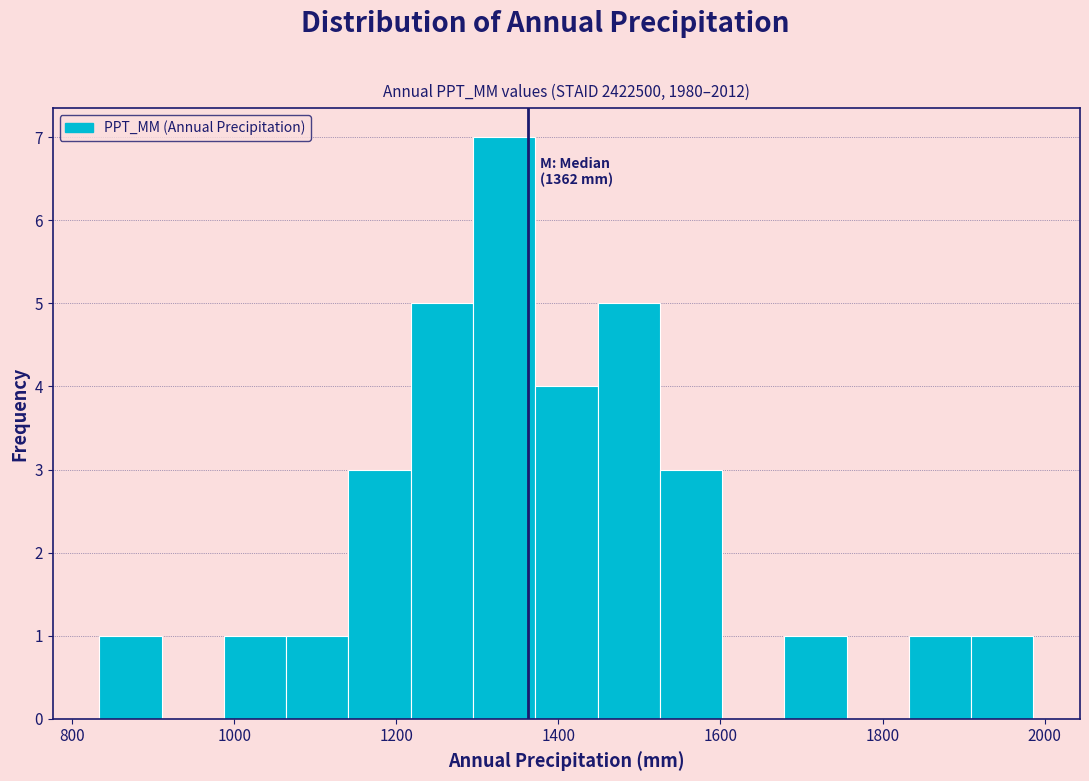

Read against the x-axis, roughly where is the centre of the tallest bar?

1340